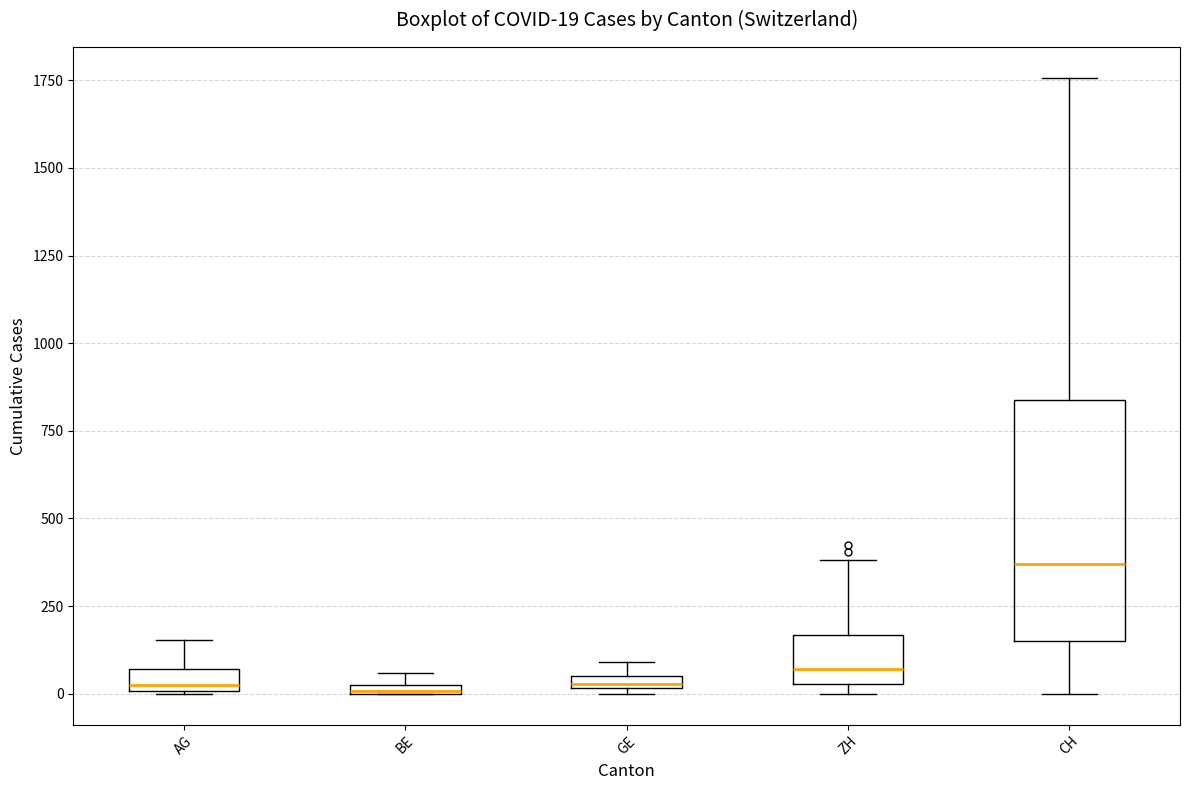

Comparing the boxes themselves (not the whiskers), which one is the tallest?

CH